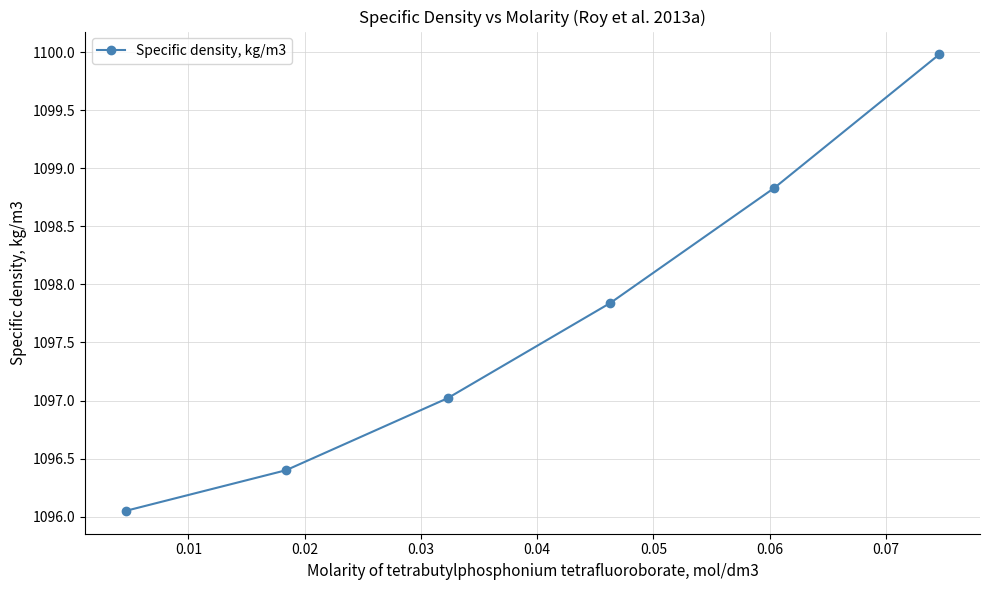

How many data points are above 1097?

4